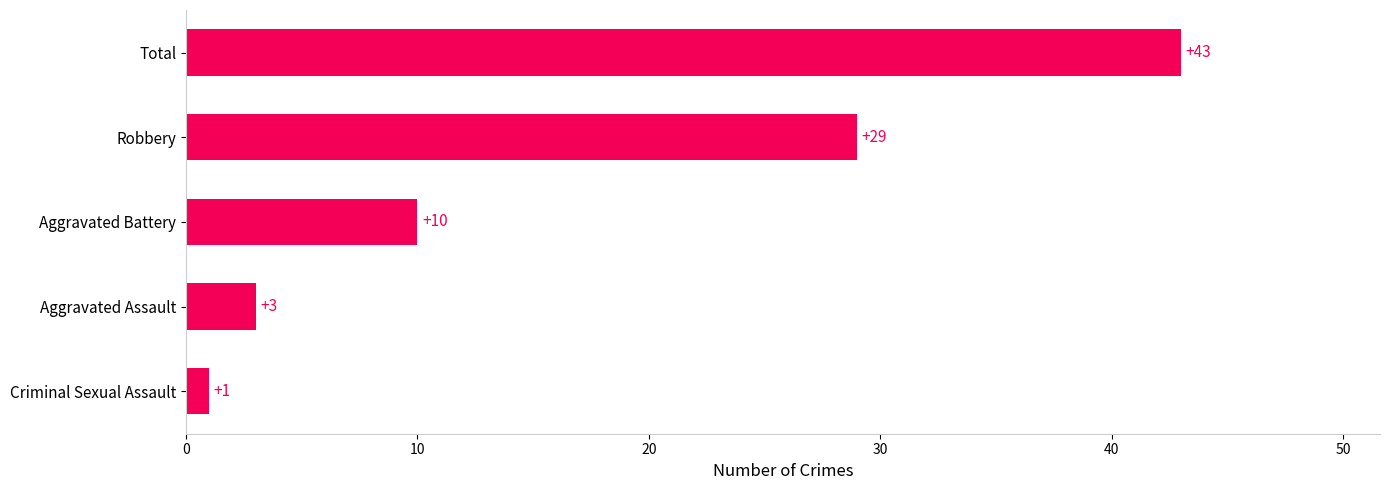

Reading bottom to top, list all the values displayed in this chart.

Criminal Sexual Assault=1	Aggravated Assault=3	Aggravated Battery=10	Robbery=29	Total=43